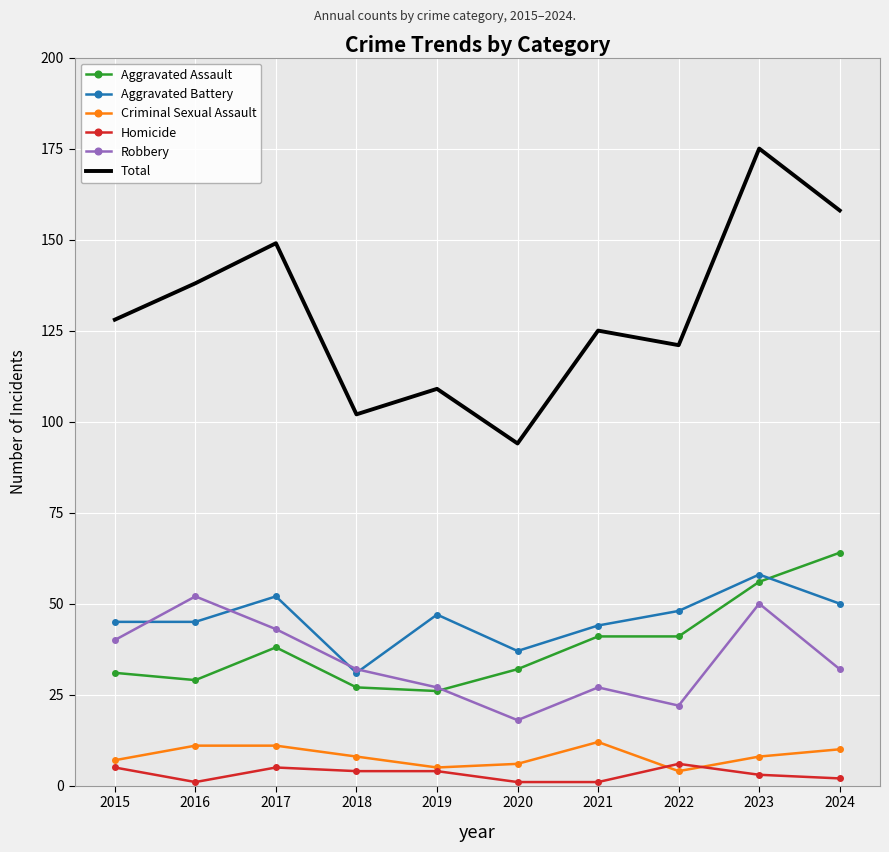

What is the spread (max minus min) of values at 2018?

98